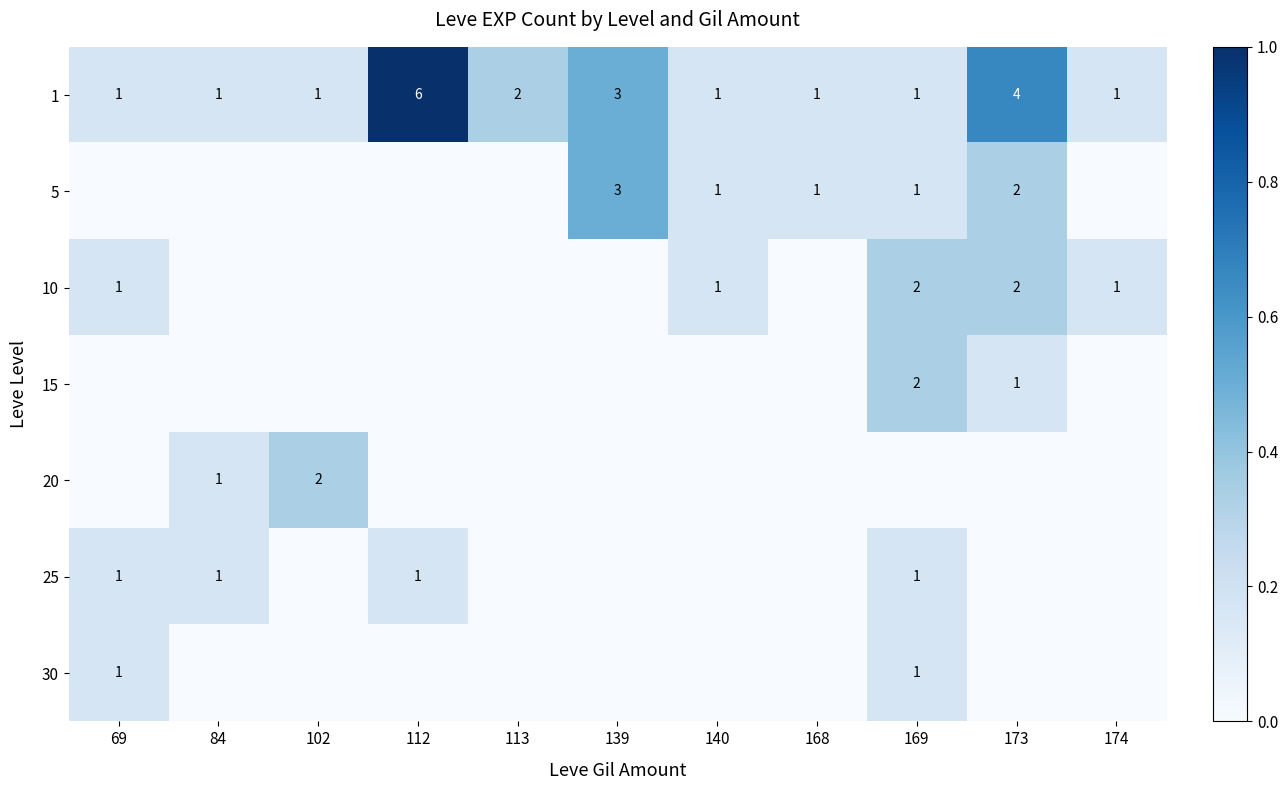

What value does the 1 series have at 173?

4